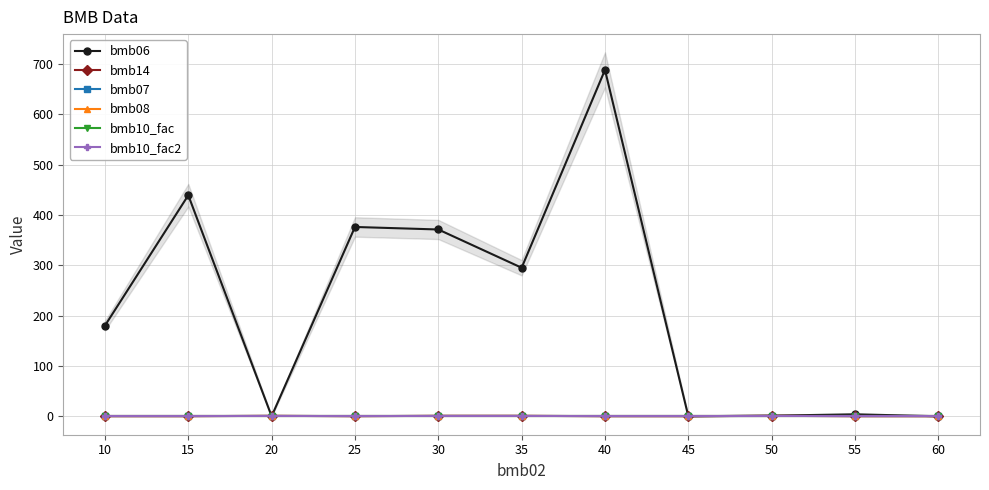

Rank the series at 30 from highest to lowest value.

bmb06, bmb14, bmb07, bmb10_fac, bmb10_fac2, bmb08